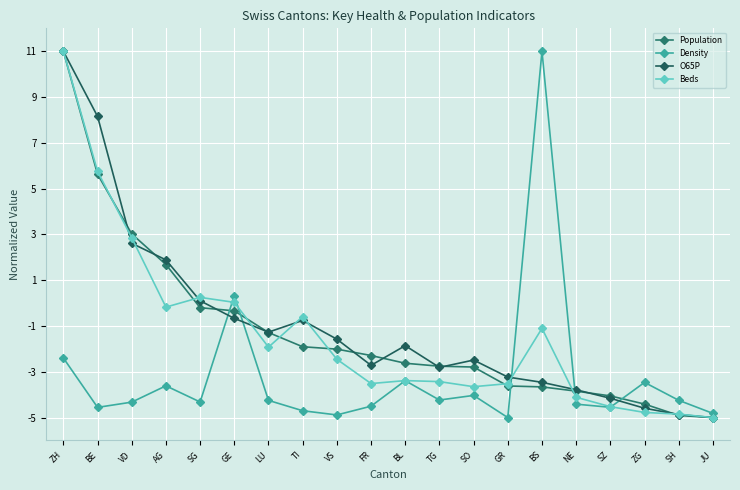

True or false: O65P has a value of 0.6 at AG.

False